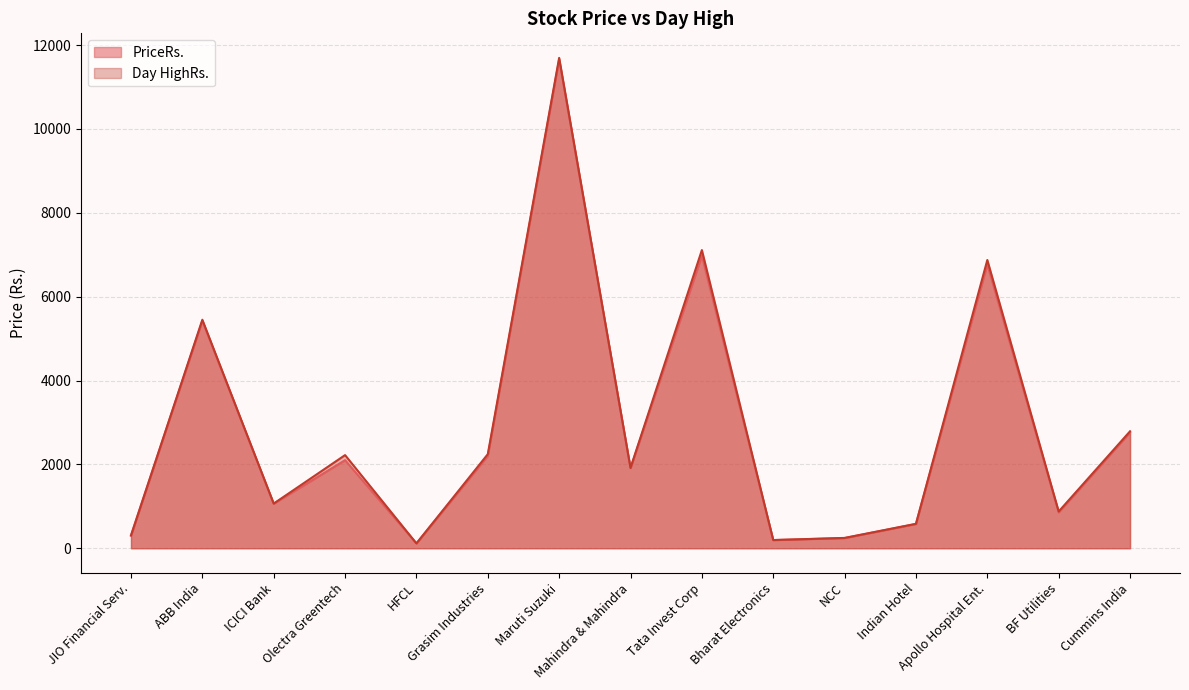

At which label is PriceRs. closest to 5886?

ABB India